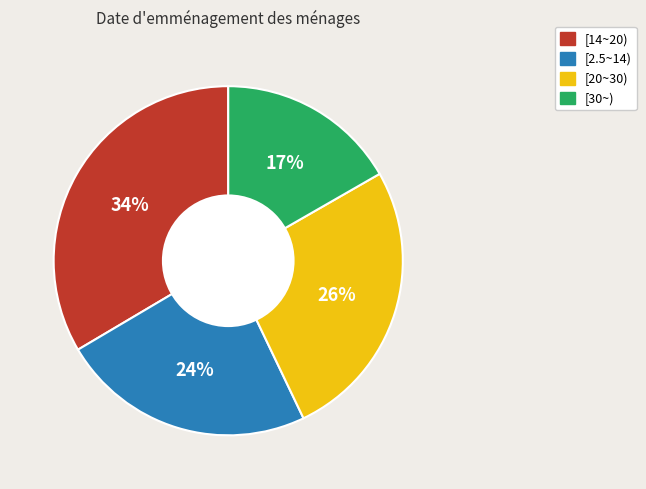

What percentage is the [14~20) slice, to the nearest percent?

34%